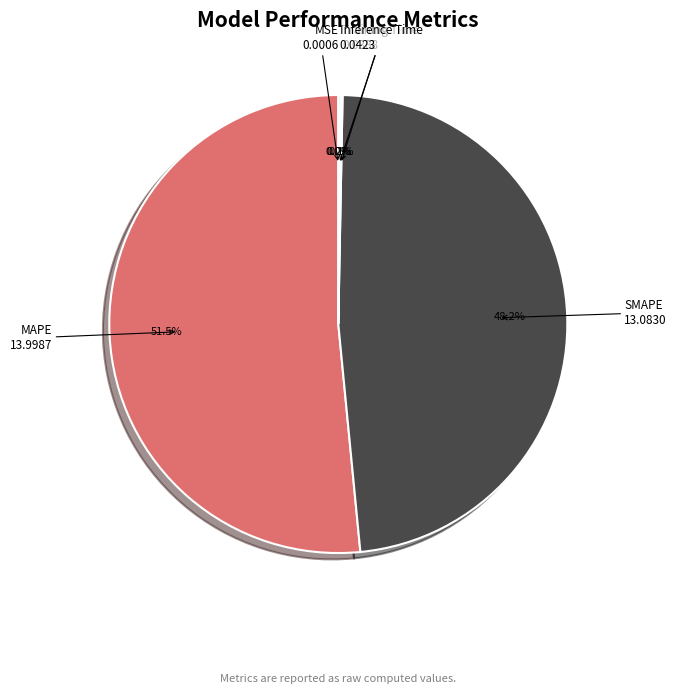

To the nearest percent, what percentage of the pie is SMAPE?

48%